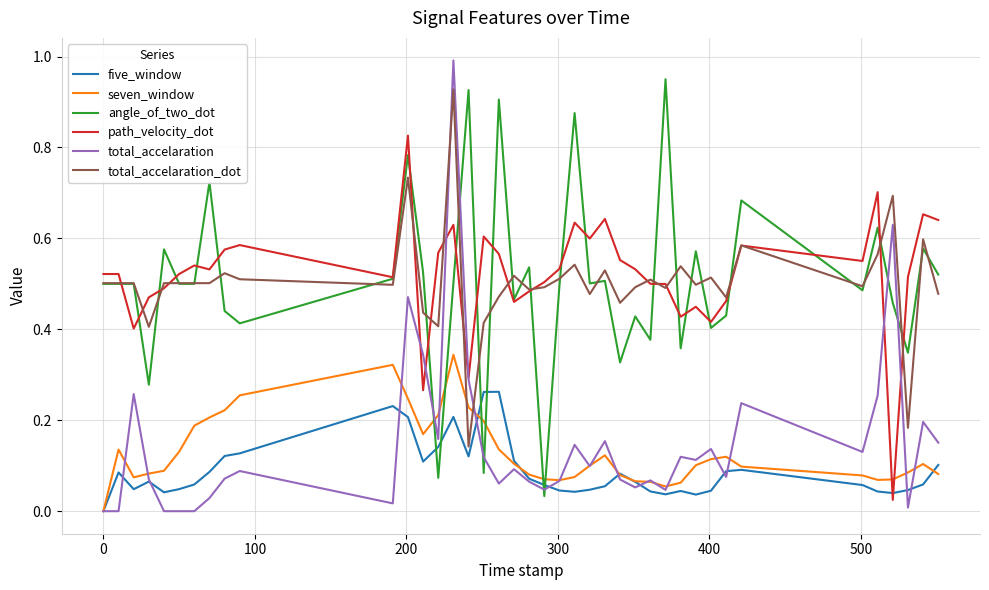

Which series has the widest spread of values?

total_accelaration